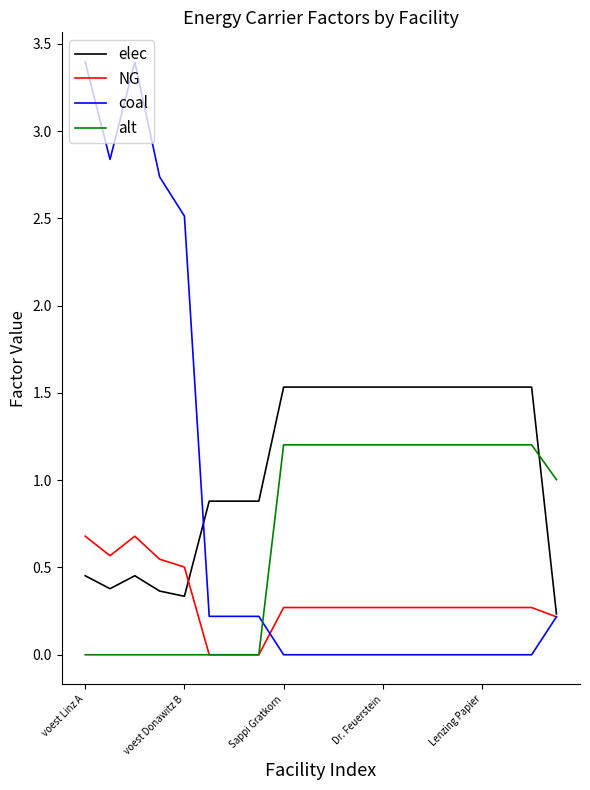

What is the maximum value for alt?

1.2